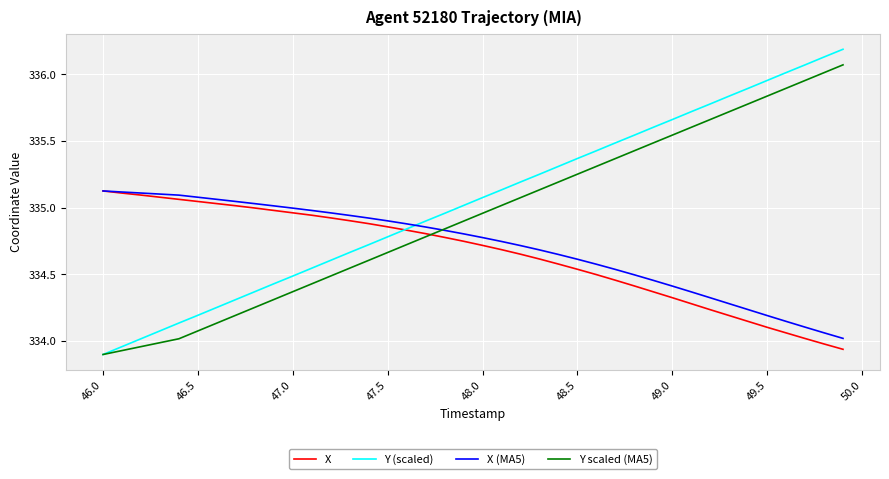

What is the maximum value shown in the chart?

336.2